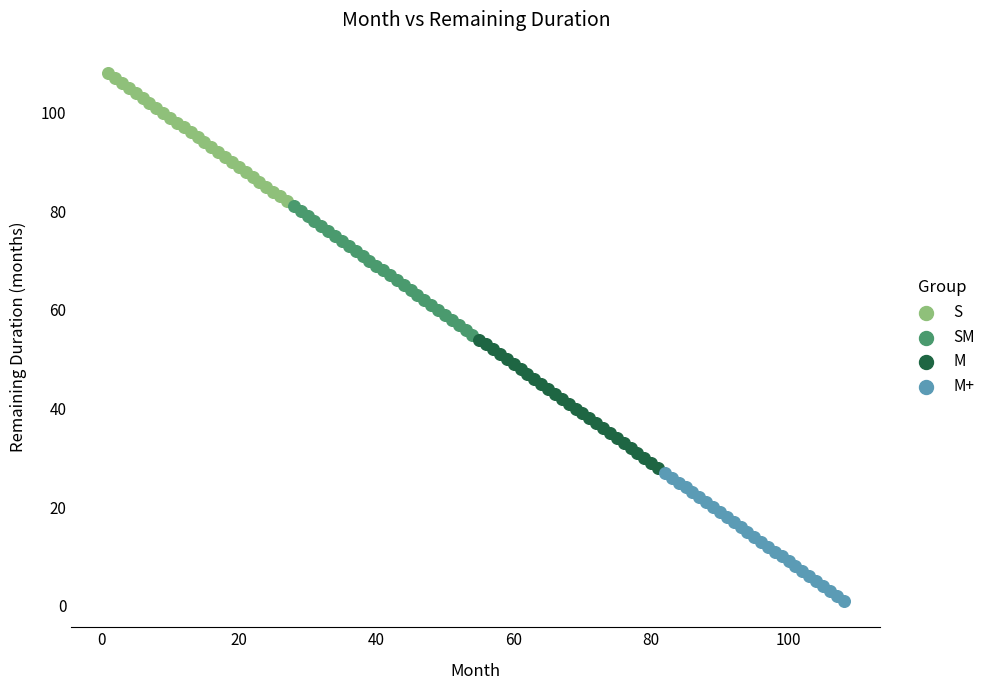

Which series contains the highest Y value?

S